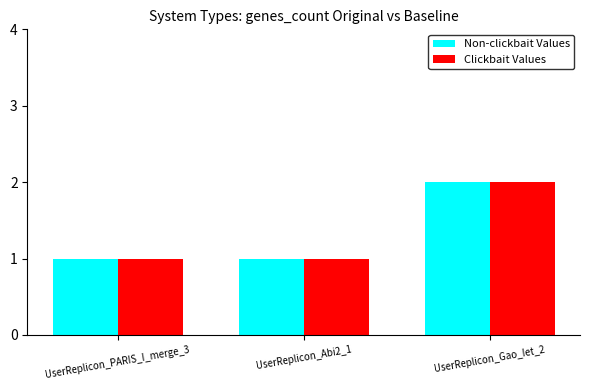

Count the number of categories in the chart.

3